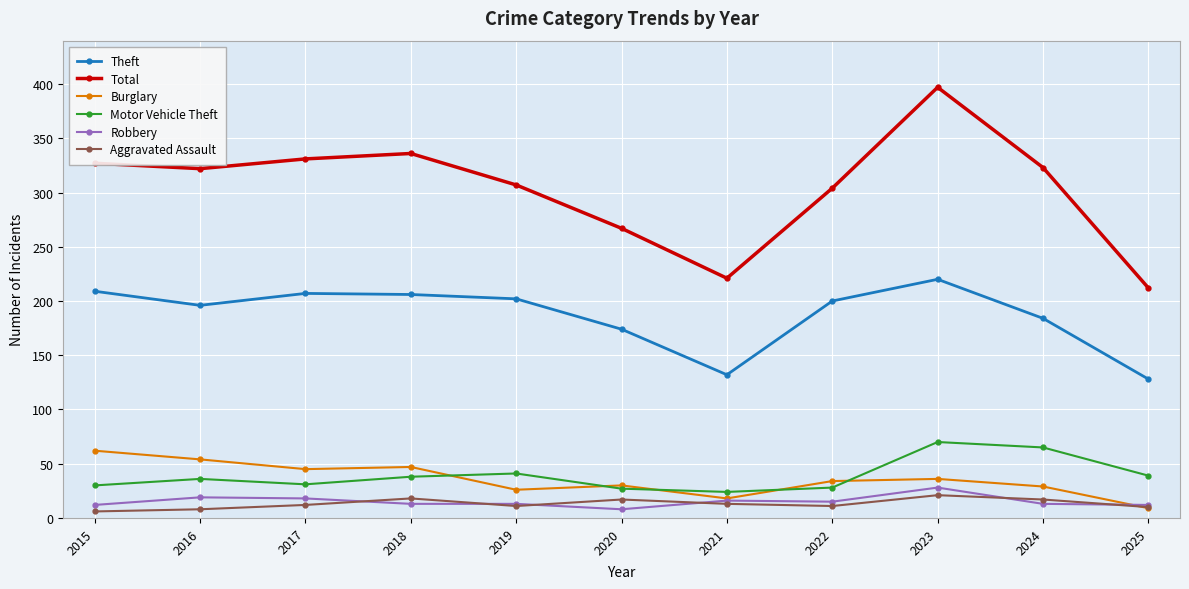

The value of Burglary at 2015 is 106. True or false?

False